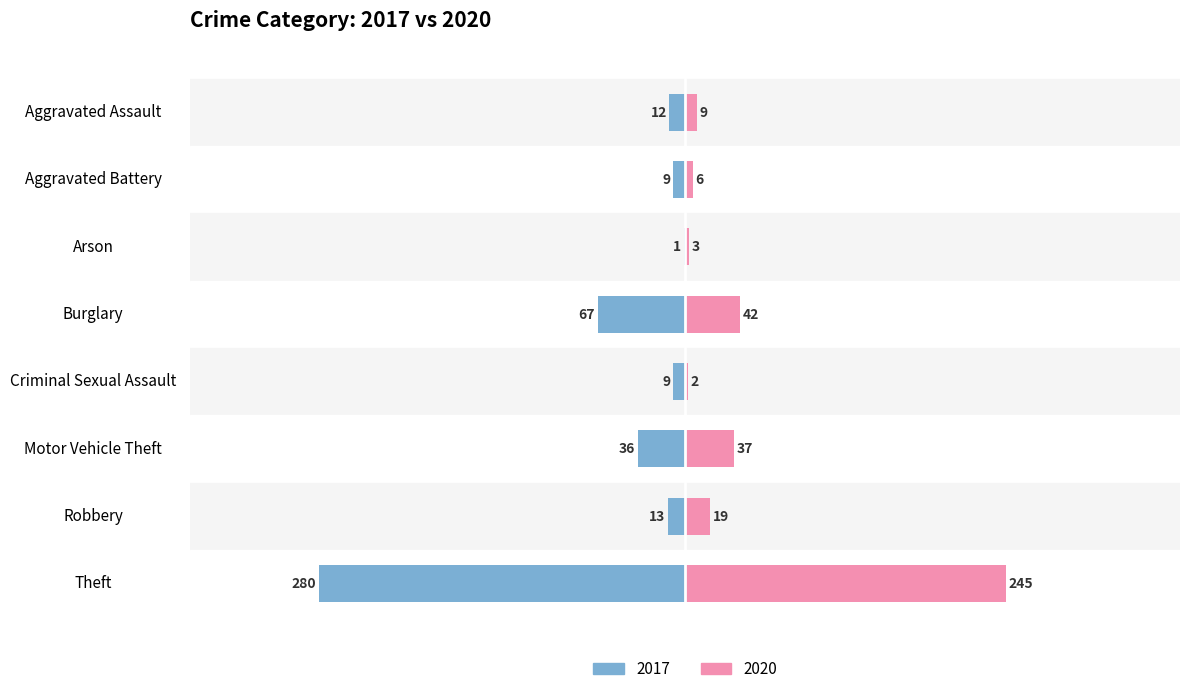

Which has a higher value, Robbery or Theft?

Theft